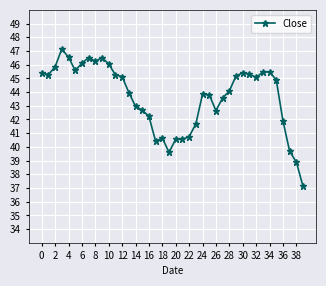

What is the minimum value shown in the chart?

37.1